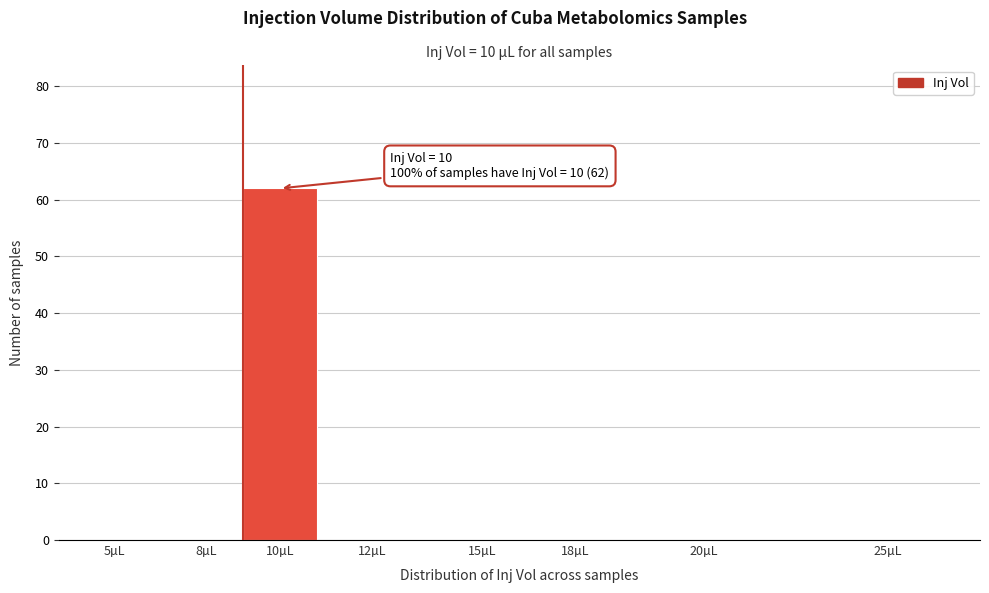

Reading left to right, what are all the values shown in this chart?

5µL=0	8µL=0	10µL=62	12µL=0	15µL=0	18µL=0	20µL=0	25µL=0